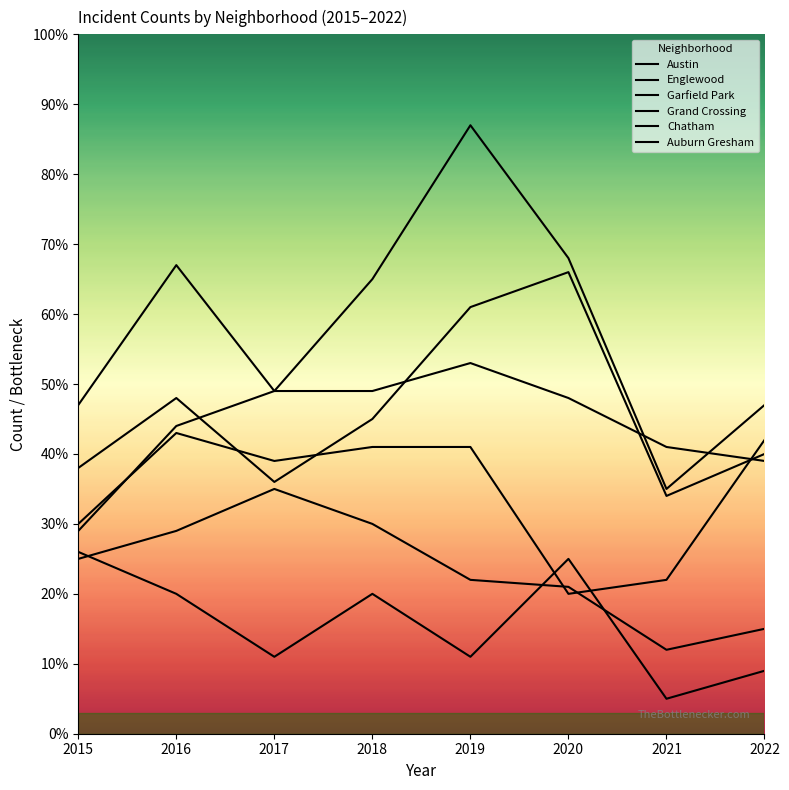

What is the difference between the Grand Crossing values at 2018 and 2016?

2